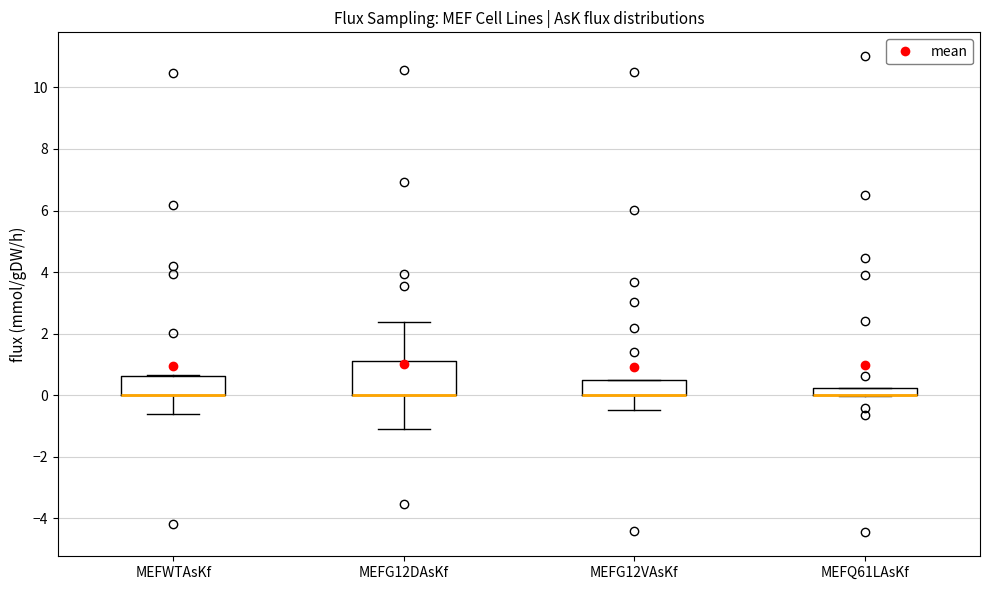

Which box is the tallest, from its lower edge to its upper edge?

MEFG12DAsKf